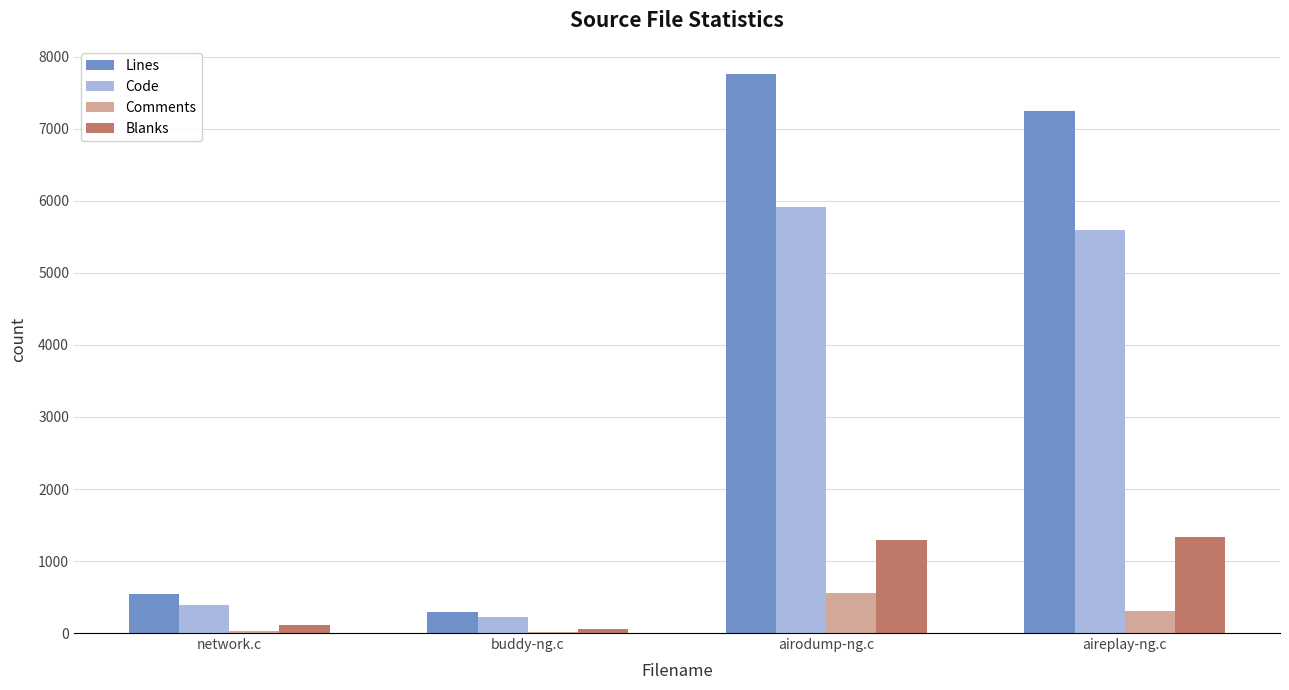

What is the greatest value displayed?

7758